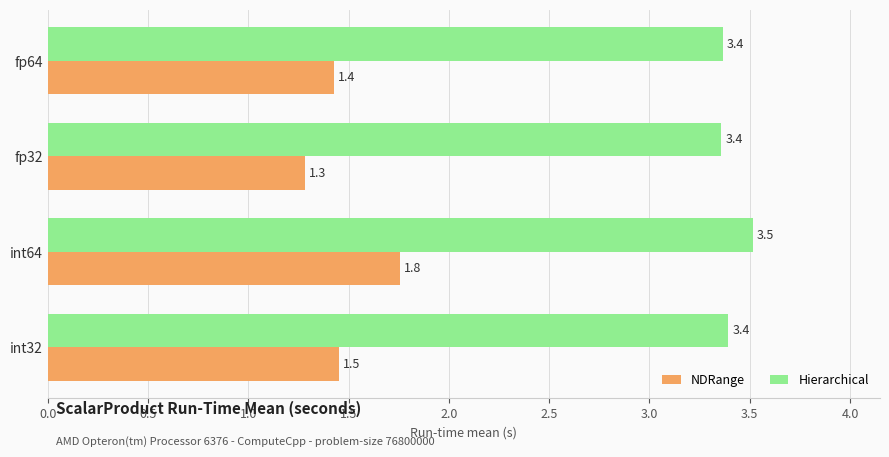

What is the average value of the NDRange series?

1.5